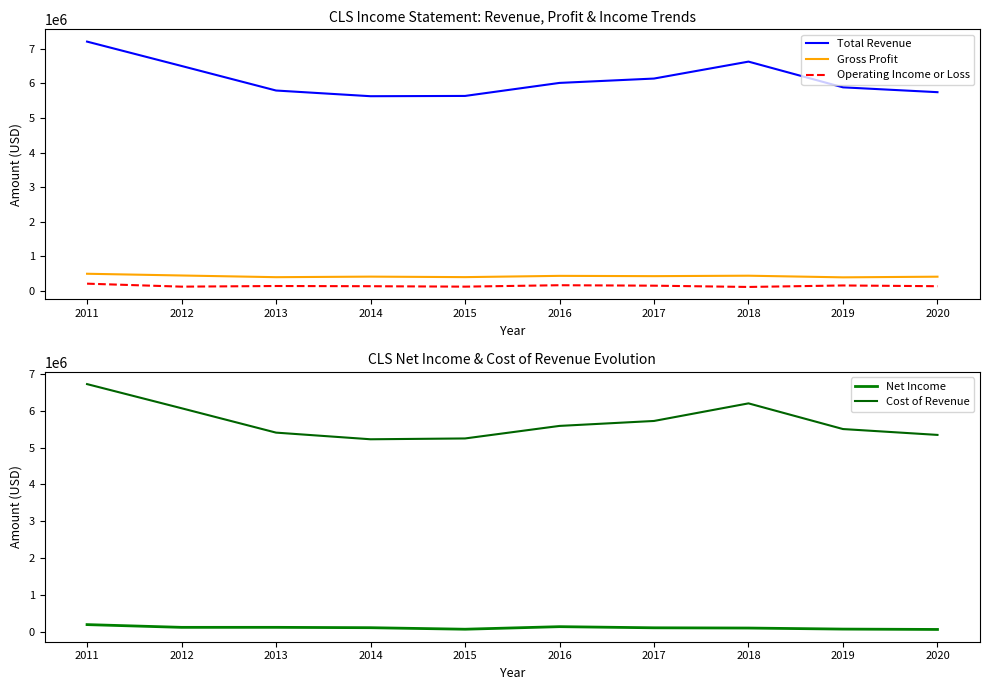

Reading left to right, list all the values displayed in this chart.

Total Revenue: 7213000	6507200	5796100	5631300	5639200	6016500	6142700	6633200	5888300	5748100
Gross Profit: 488600	438400	389500	405400	391100	427600	419400	432100	384700	403600
Operating Income or Loss: 201400	115400	133600	127700	115400	156700	143200	106300	149300	127900
Net Income: 192300	117700	118000	108200	66900	136300	105500	98900	70300	60600
Cost of Revenue: 6724400	6068800	5406600	5225900	5248100	5588900	5723300	6201100	5503600	5344500